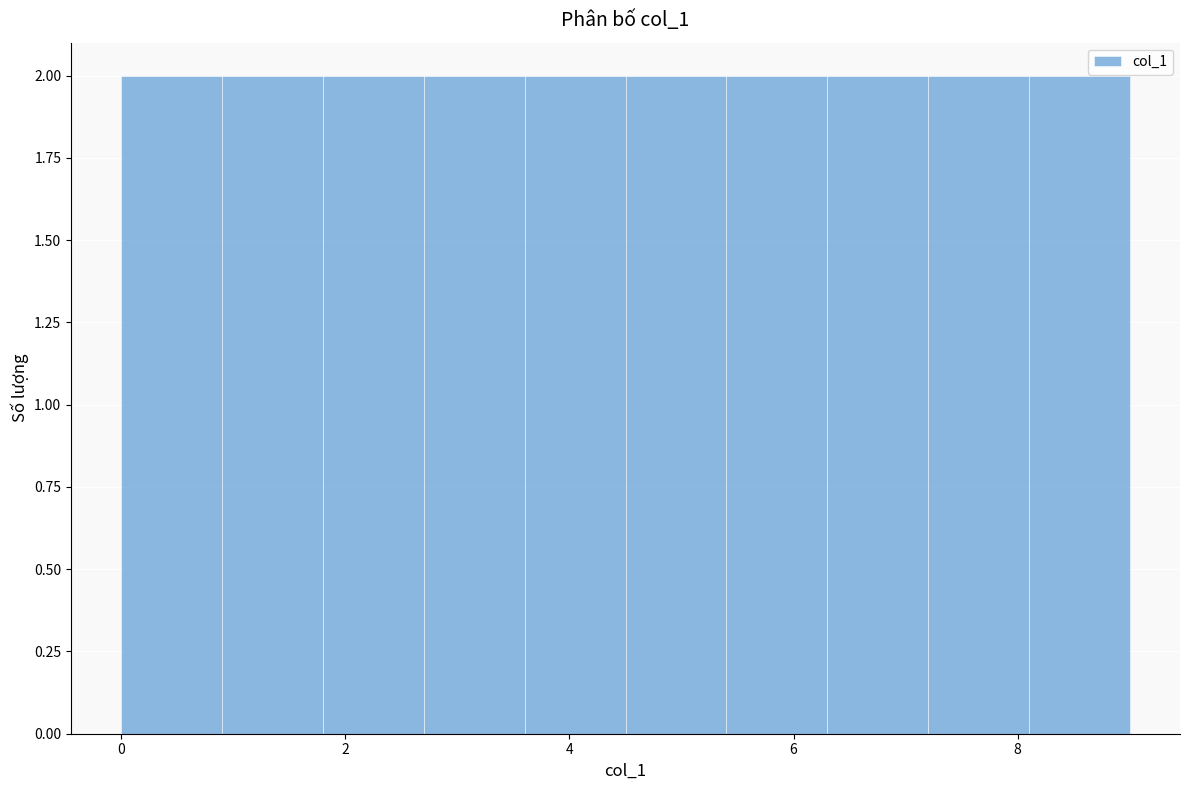

How tall is the bar that spans 3.6 to 4.5 on the x-axis? Neither the bar edges nor the heights are printed on the chart, so give them approximately, as read against the axes.

2